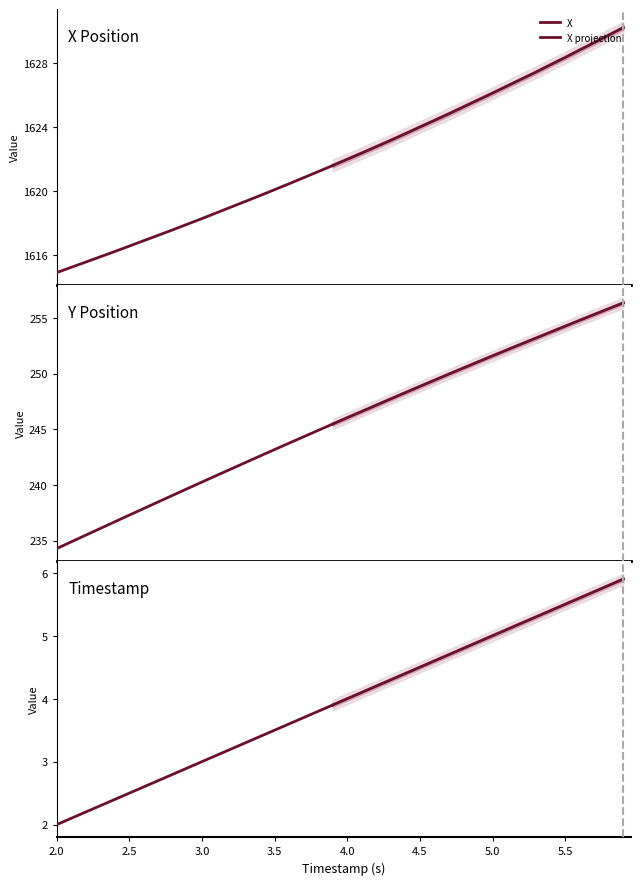

True or false: TIMESTAMP and Y cross at least once.

False